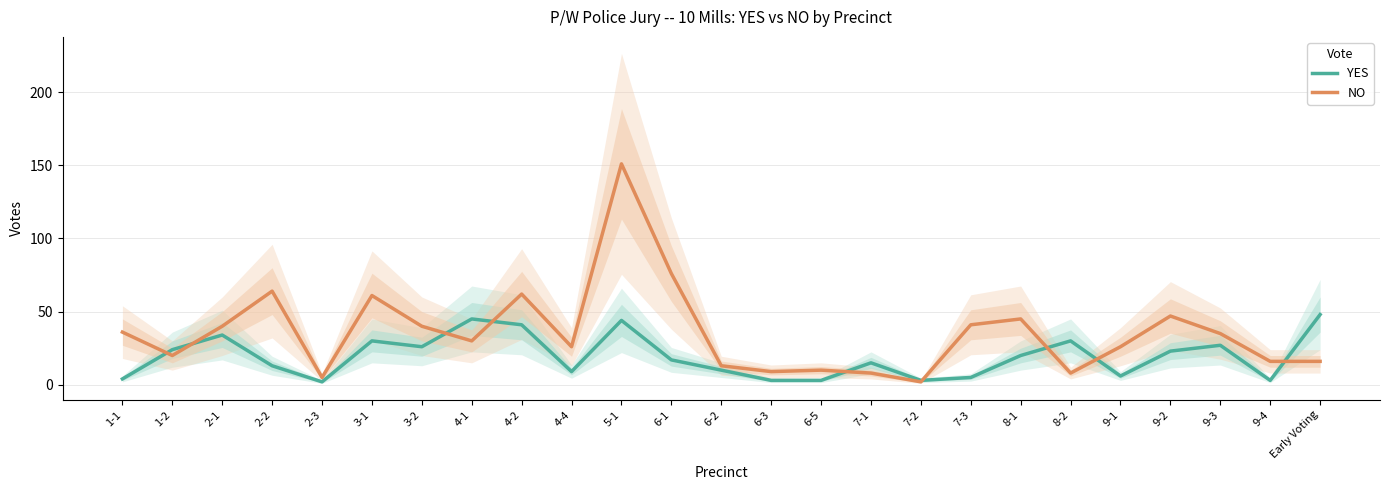

The NO series shows 28 at 8-1. True or false?

False